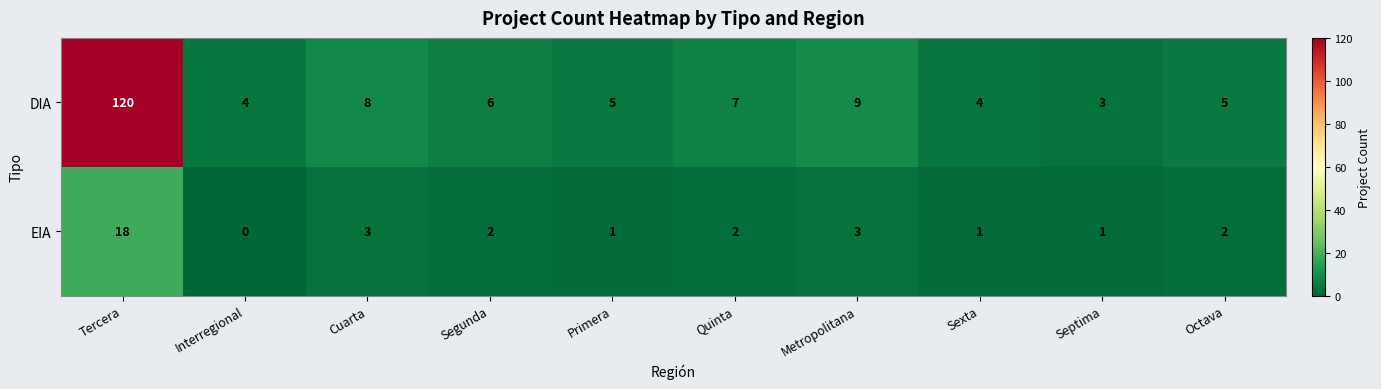

What is the total value across all series at Segunda?

8